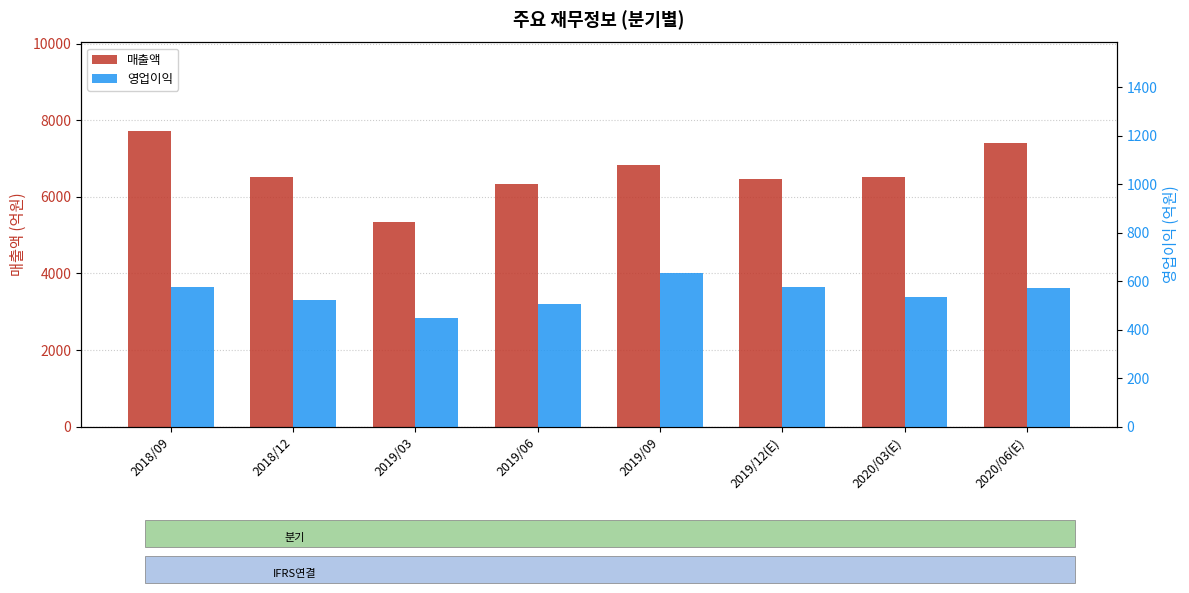

The 매출액 series shows 10161 at 2019/06. True or false?

False